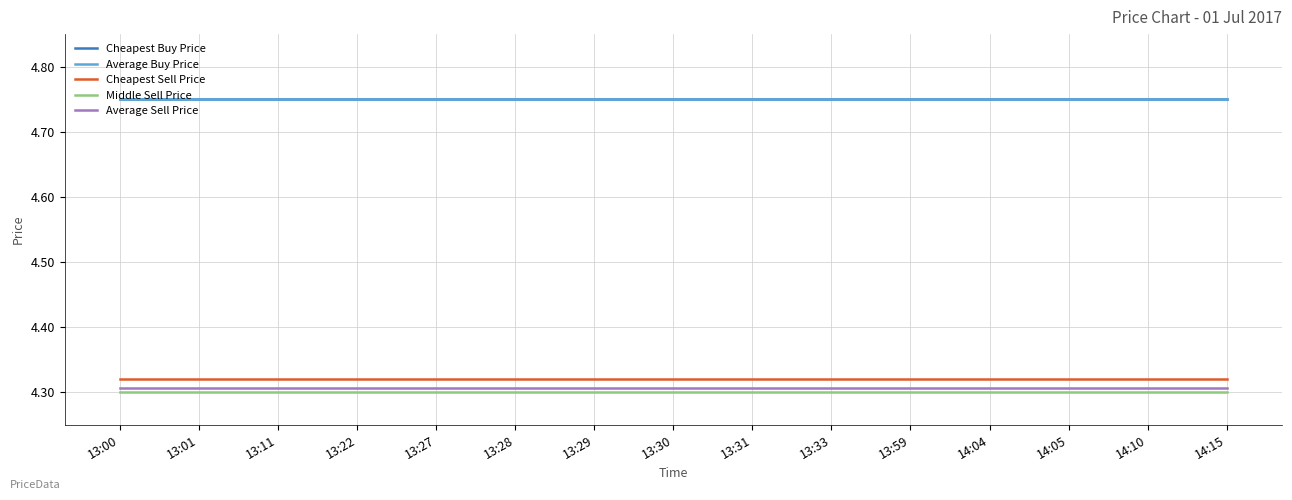

What is the value of the Average Sell Price point at the 7th from the left?

4.3